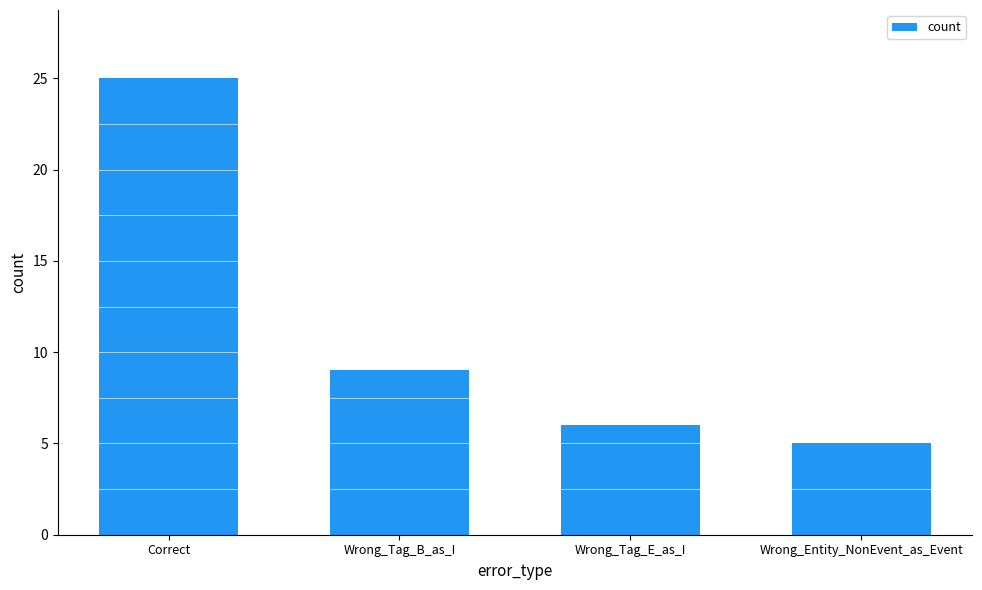

How many values are below 9?

2